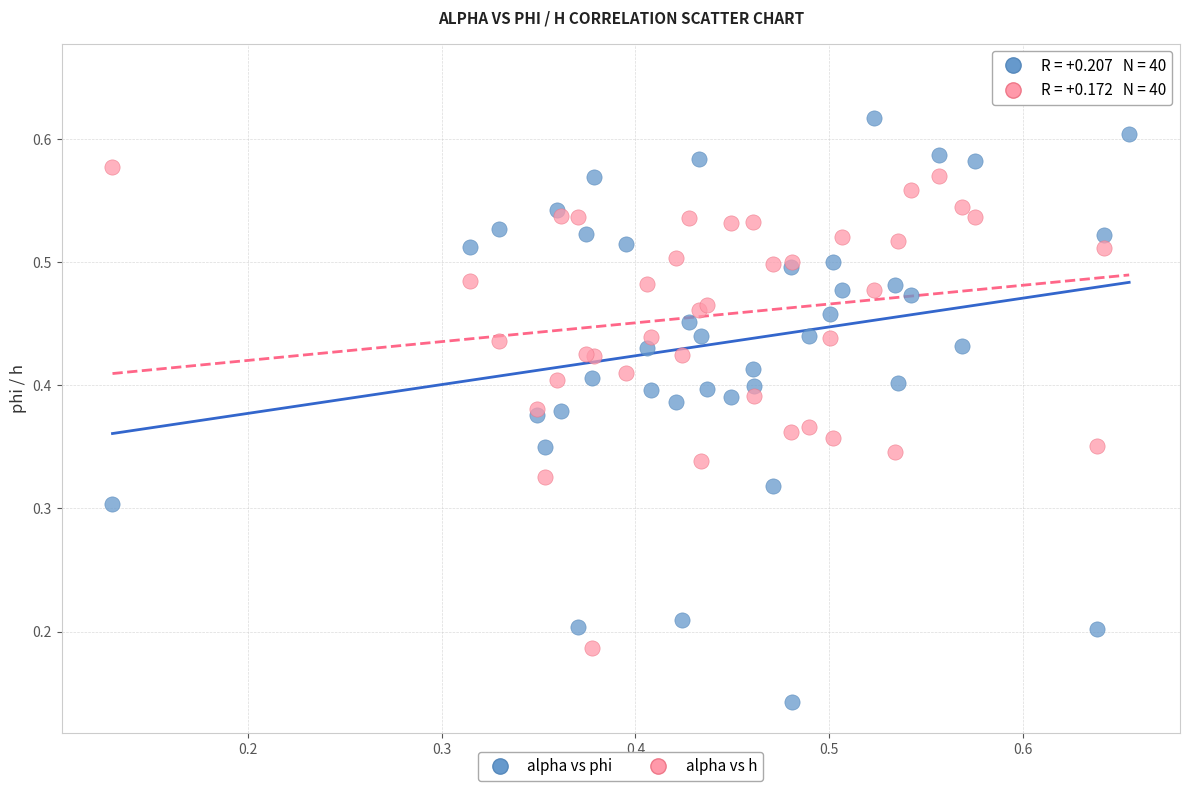

Which series reaches the maximum Y coordinate?

alpha vs h